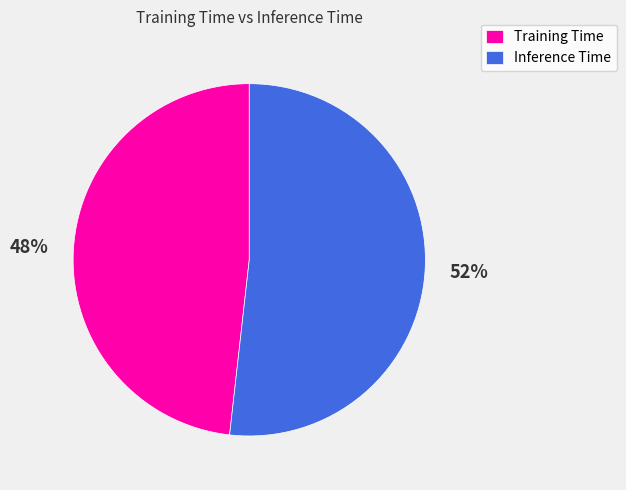

Which category has the smallest portion of the pie?

Training Time